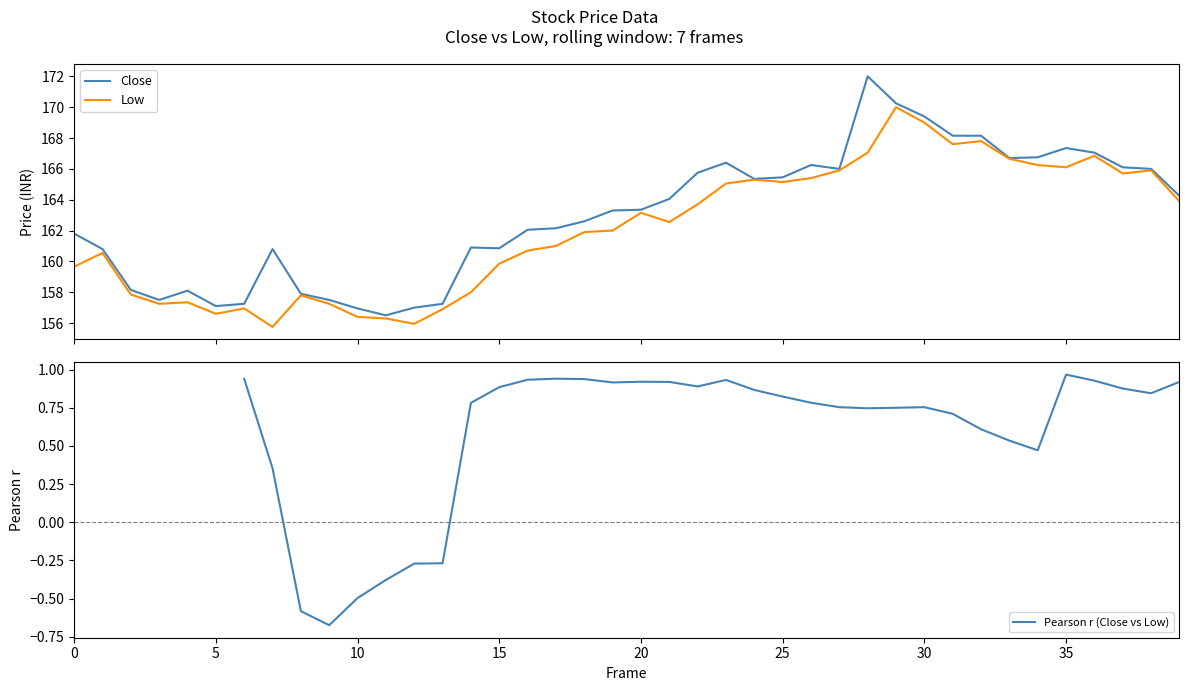

What is the maximum value for Close?

172.0